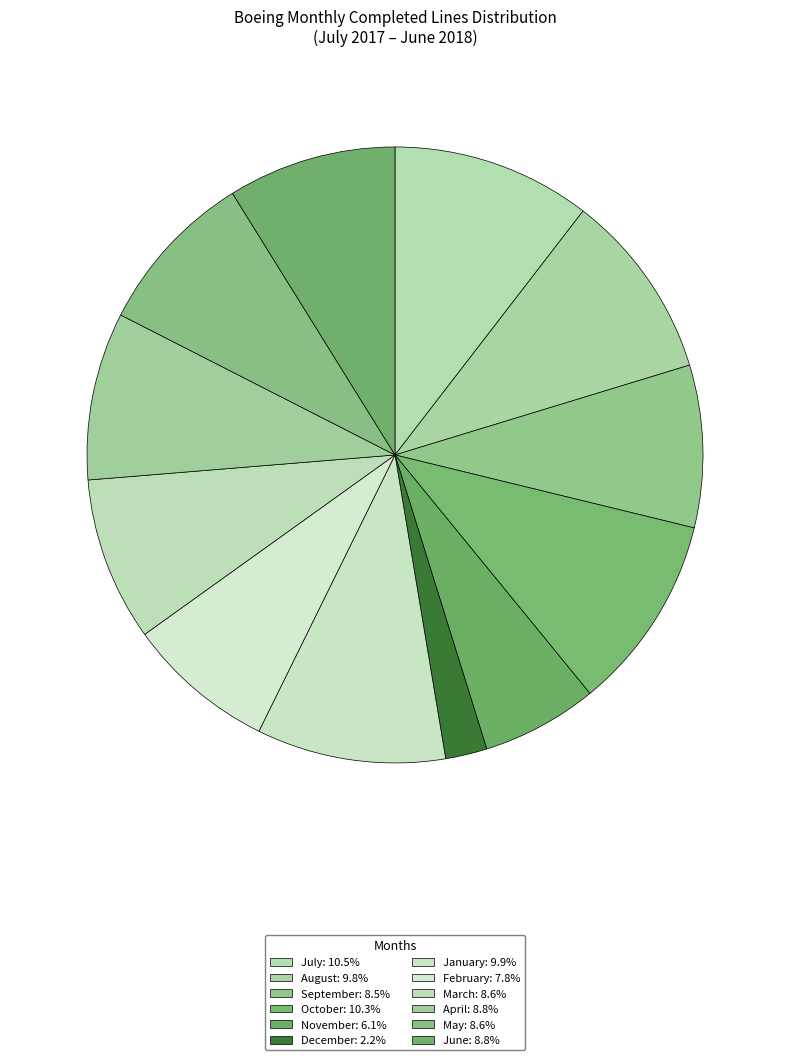

Does January represent more than half of the total?

No